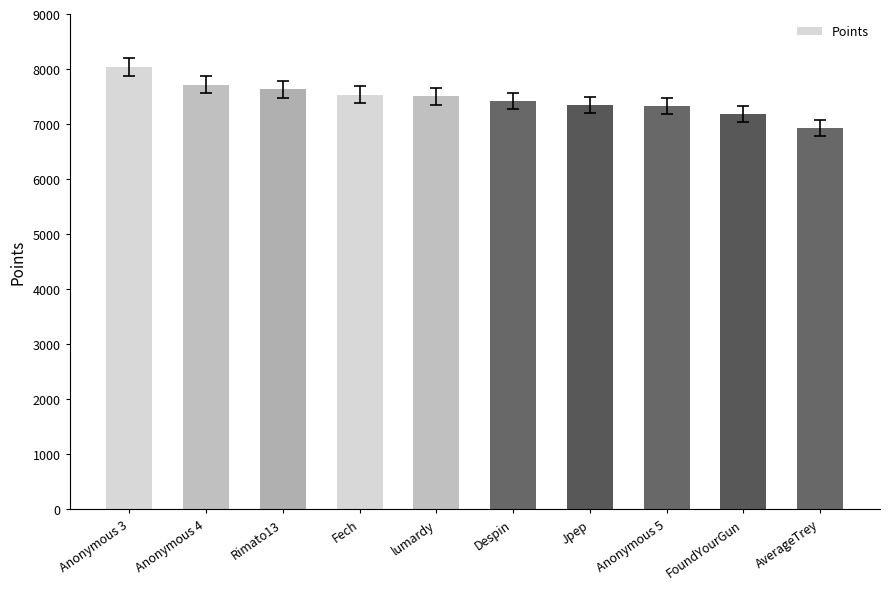

Is it true that the value at FoundYourGun is 9597?

False